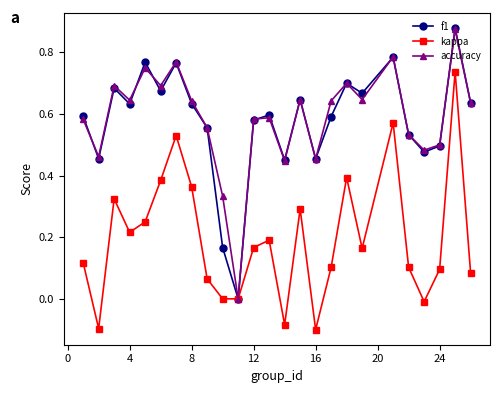

How many interior local peaks does the f1 series have?

8